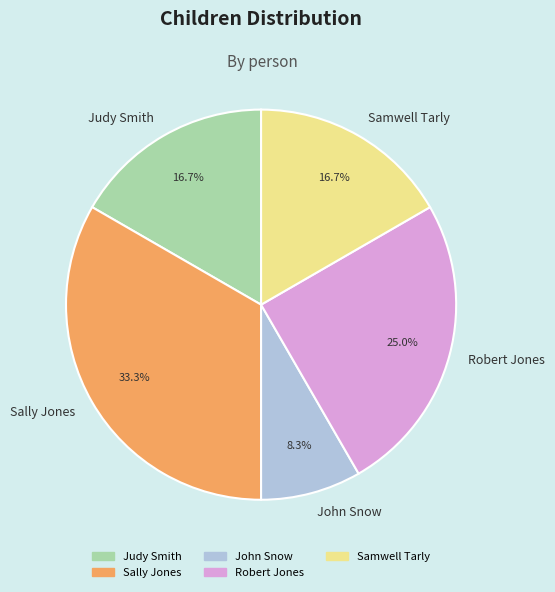

Which slice is the smallest?

John Snow